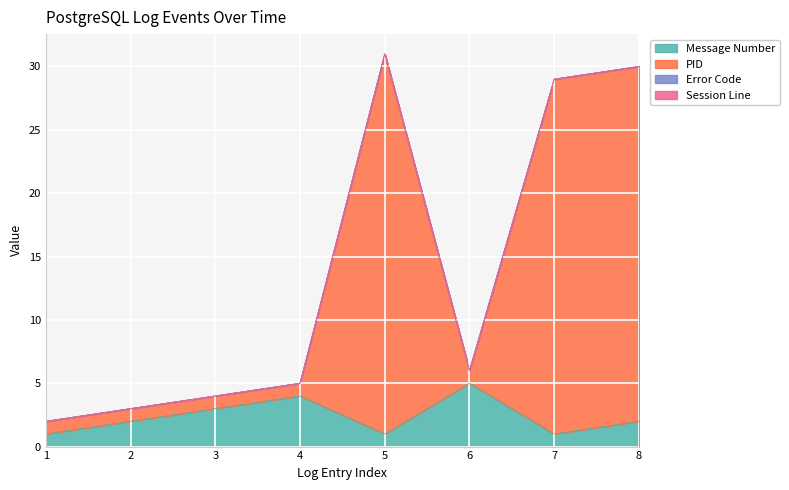

Which series has the largest total across all categories?

PID